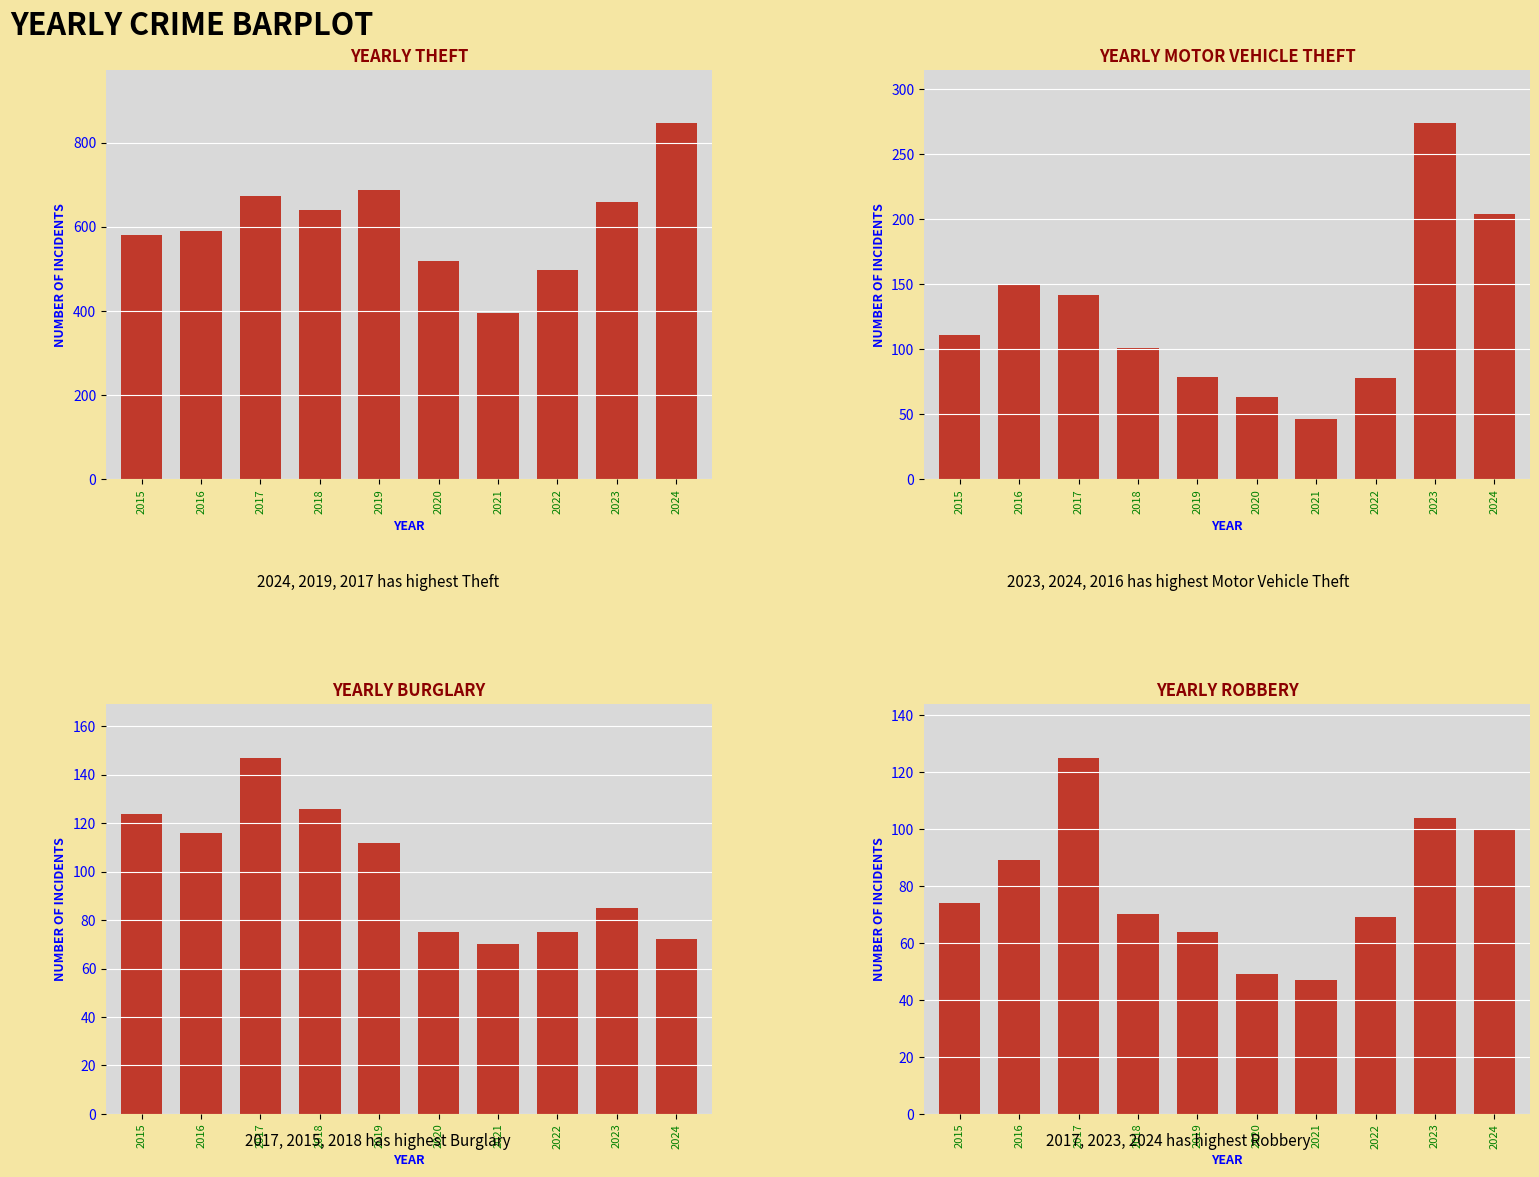

What is the minimum value shown in the chart?

46